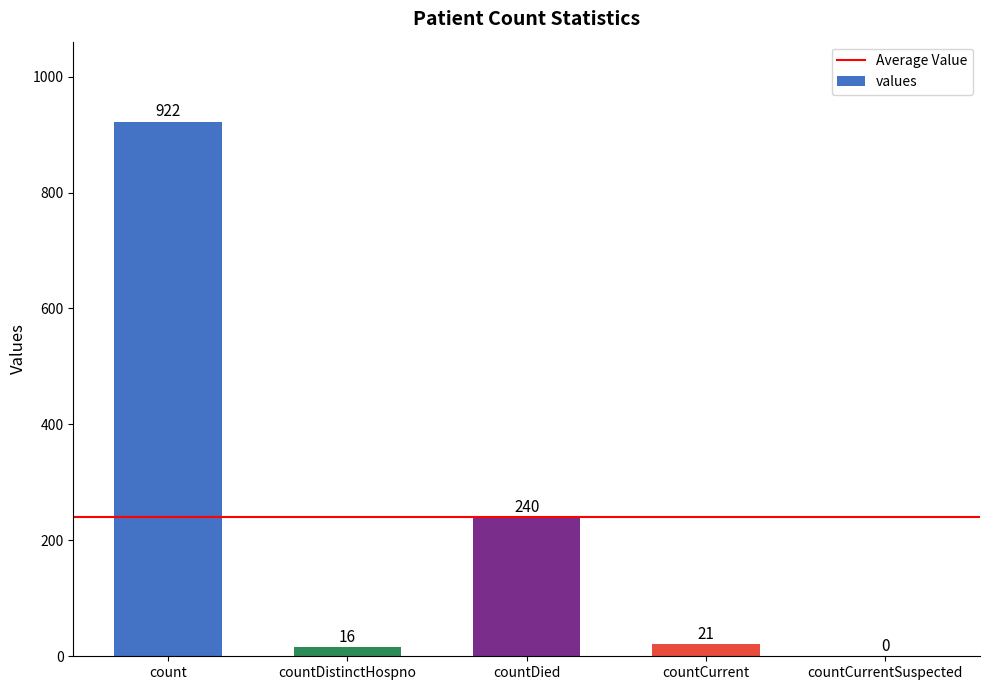

How many values are above zero?

4